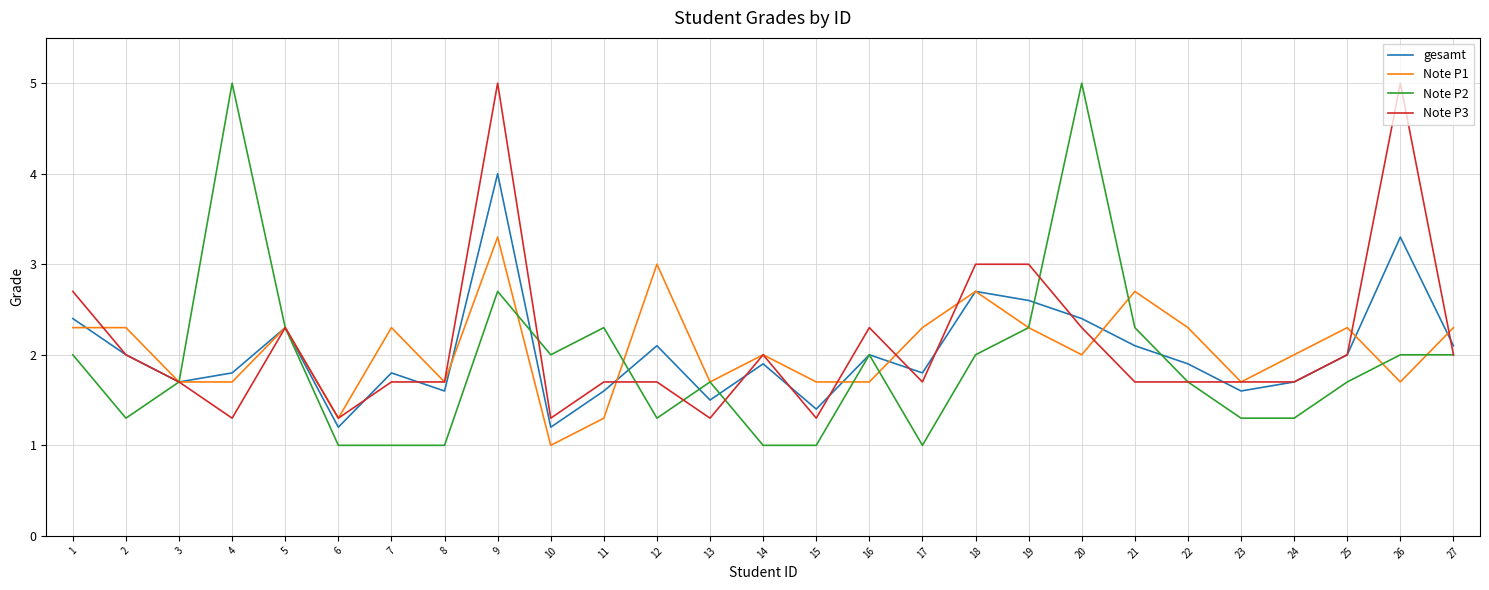

Count the number of categories in the chart.

27